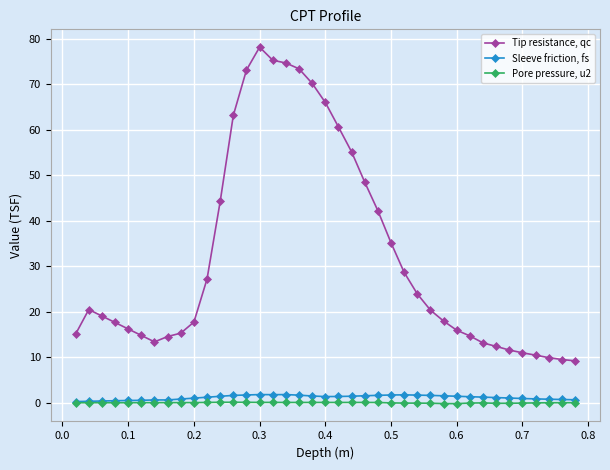

True or false: Sleeve friction, fs and Tip resistance, qc cross at least once.

False